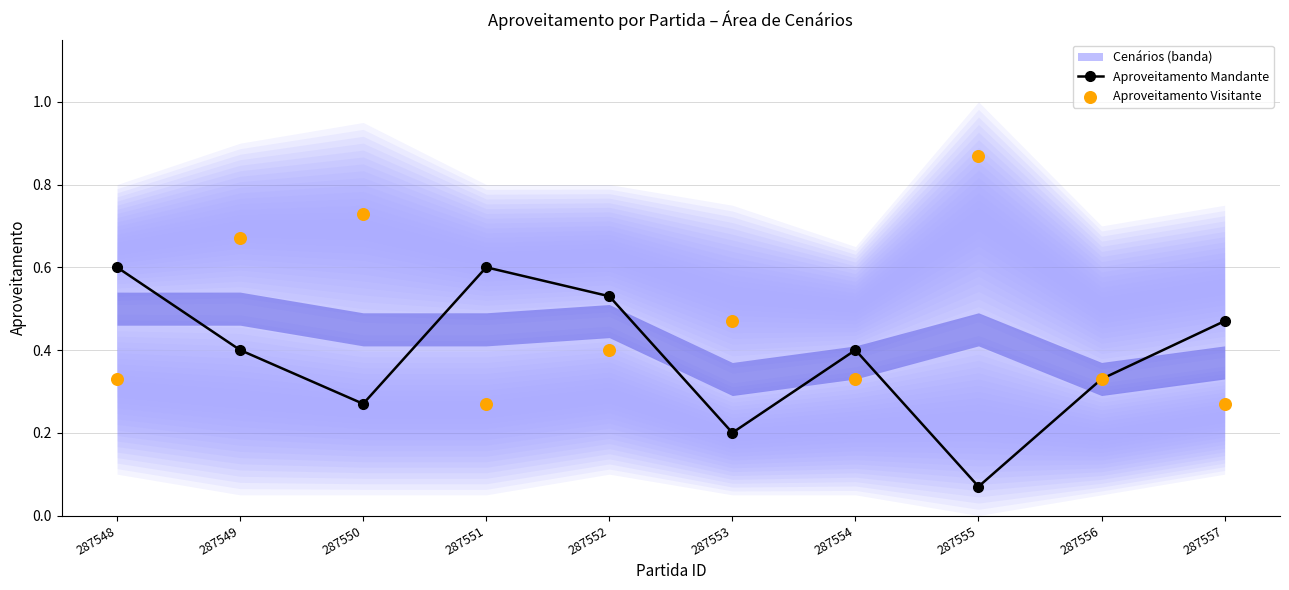

At how many categories does at least one series exceed 0?

10